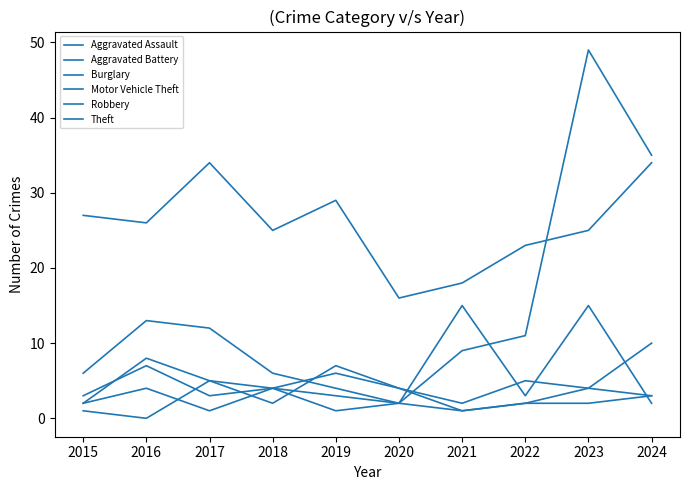

Does the chart display data point markers on the line(s)?

No